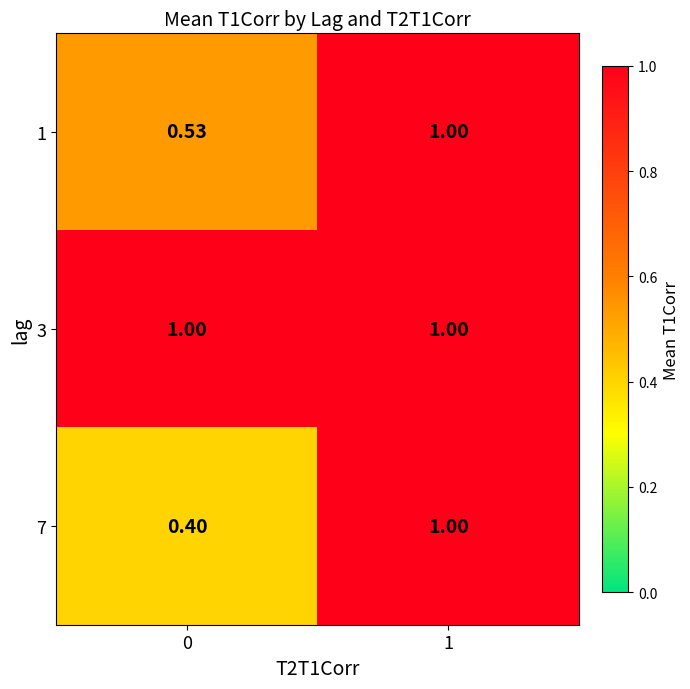

How many distinct data groups are displayed?

3